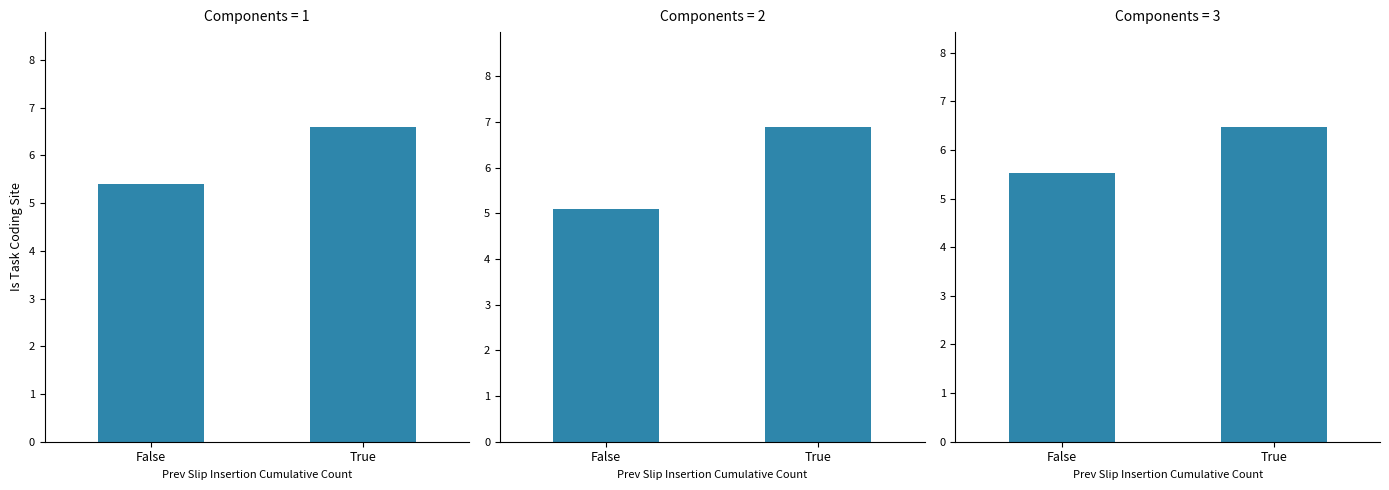

List the labels in order of 문서 관리
절차서 value, smallest first.

False, True